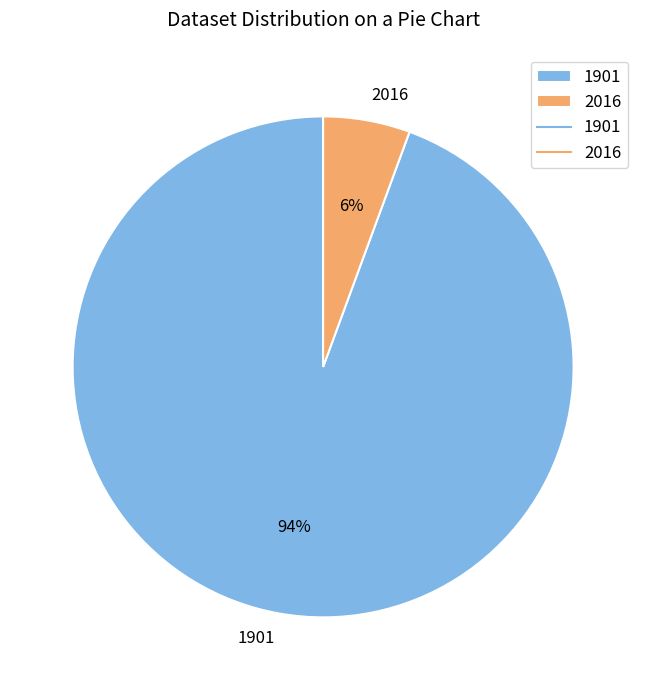

Is 1901 the majority of the pie?

Yes